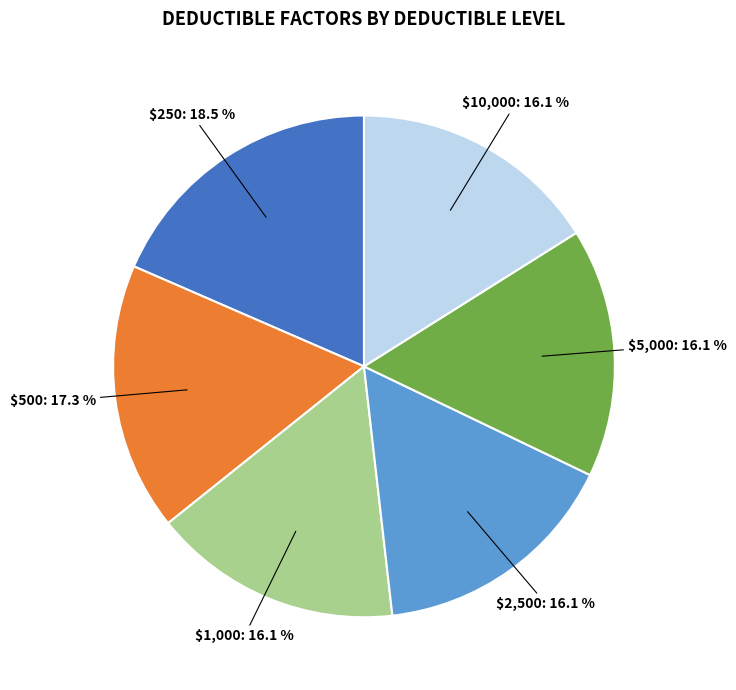

Is there a majority slice in this chart?

No